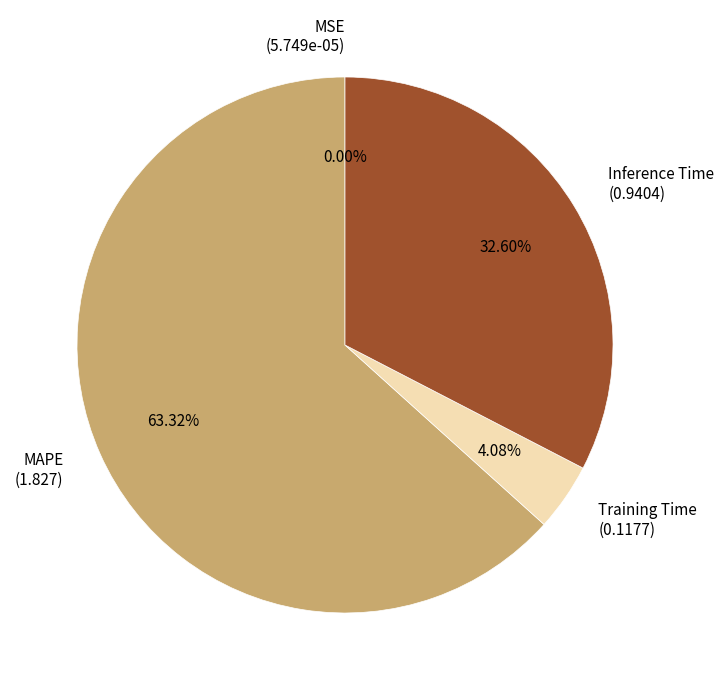

Between Inference Time and Training Time, which is larger?

Inference Time